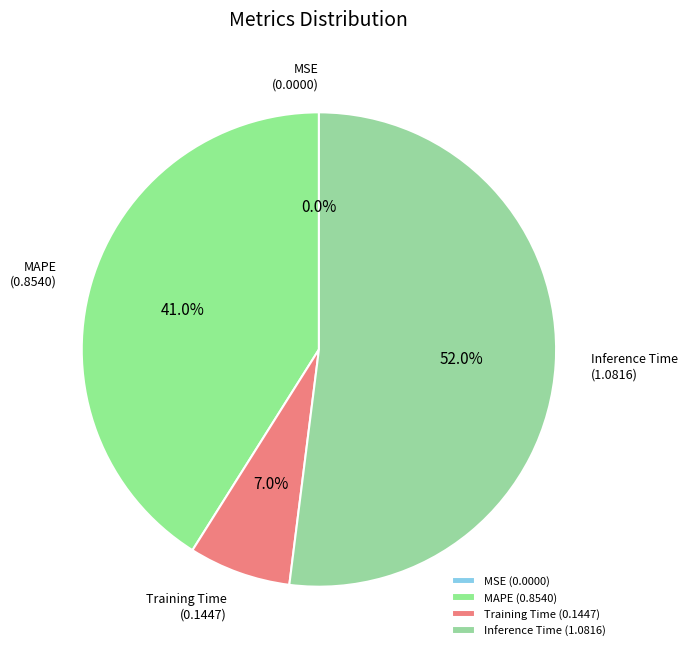

What percentage is the Training Time slice, to the nearest percent?

7%